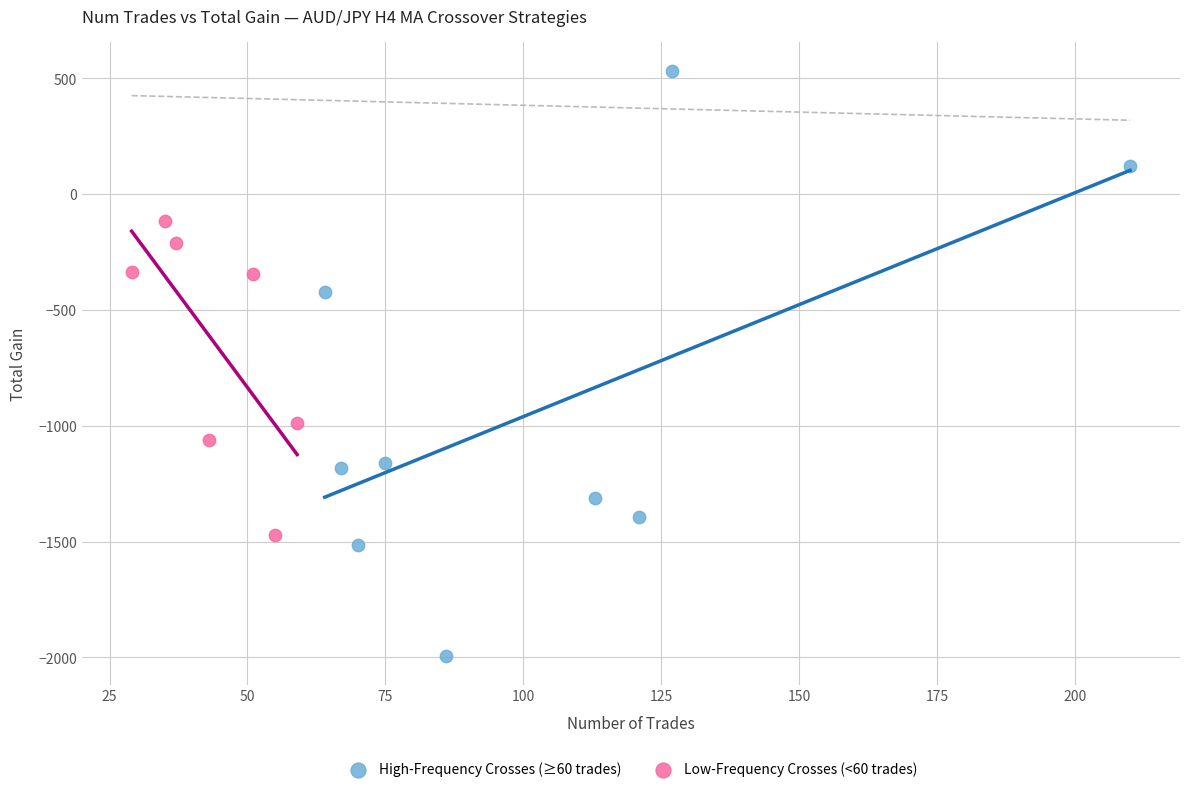

Which series has the widest spread of Y values?

High-Frequency Crosses (≥60 trades)